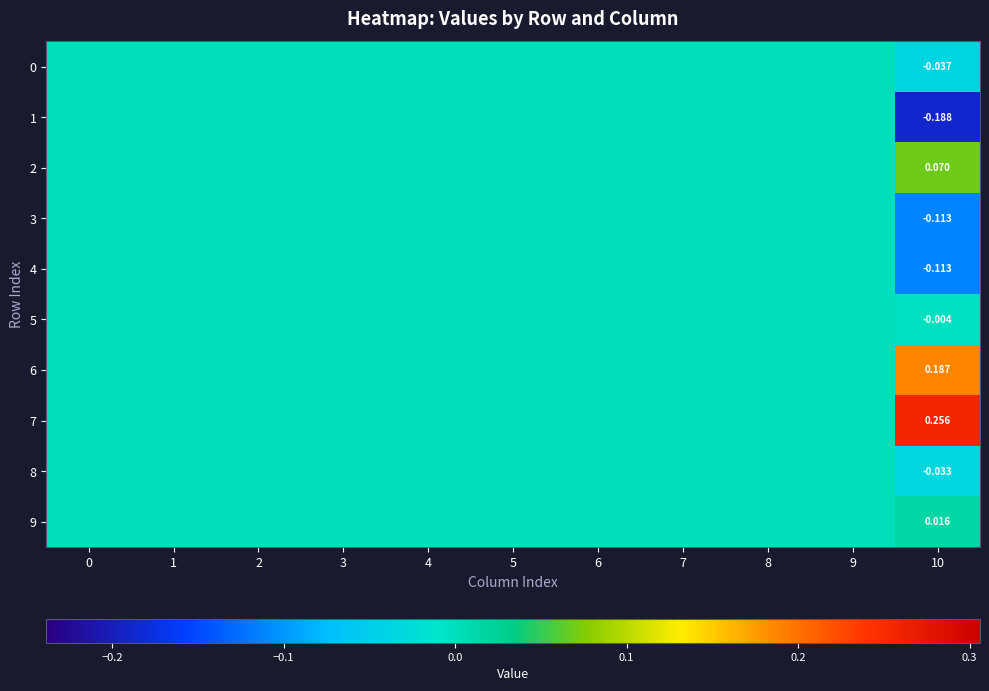

Rank the categories by 4 value from lowest to highest.

10, 0, 1, 2, 3, 4, 5, 6, 7, 8, 9